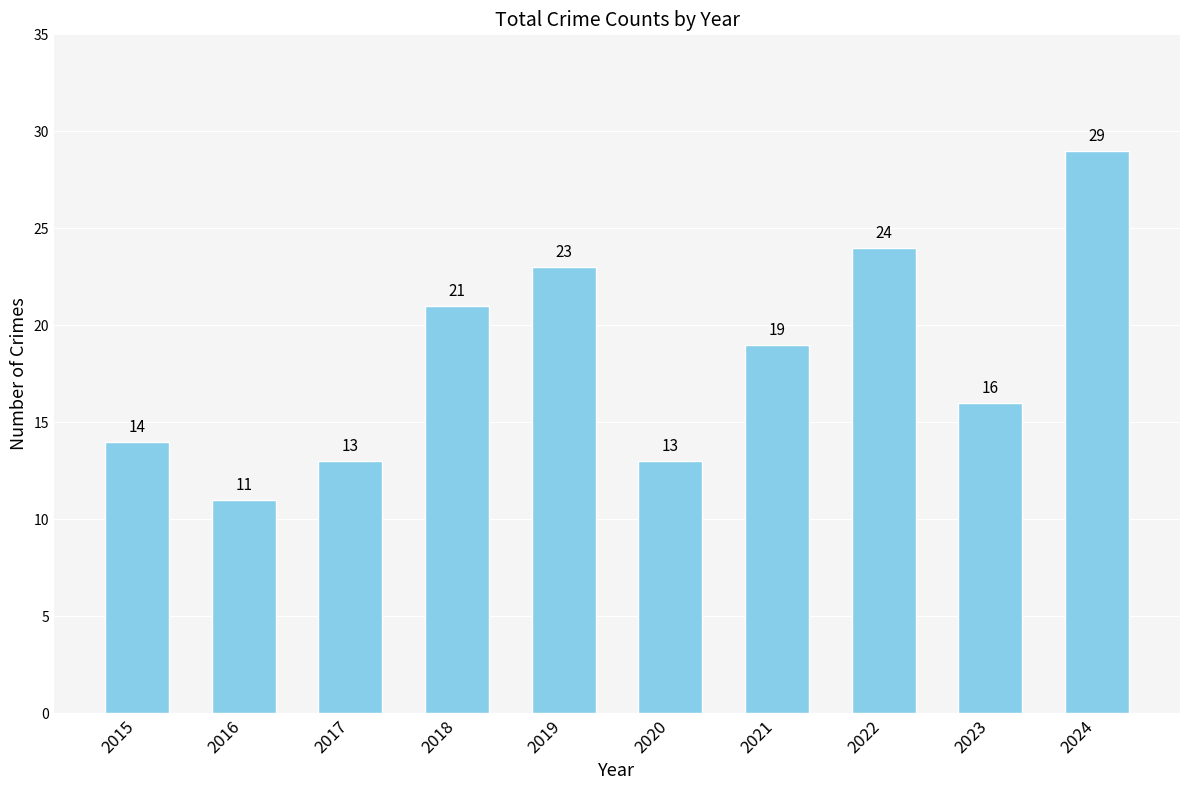

What is the minimum value shown in the chart?

11